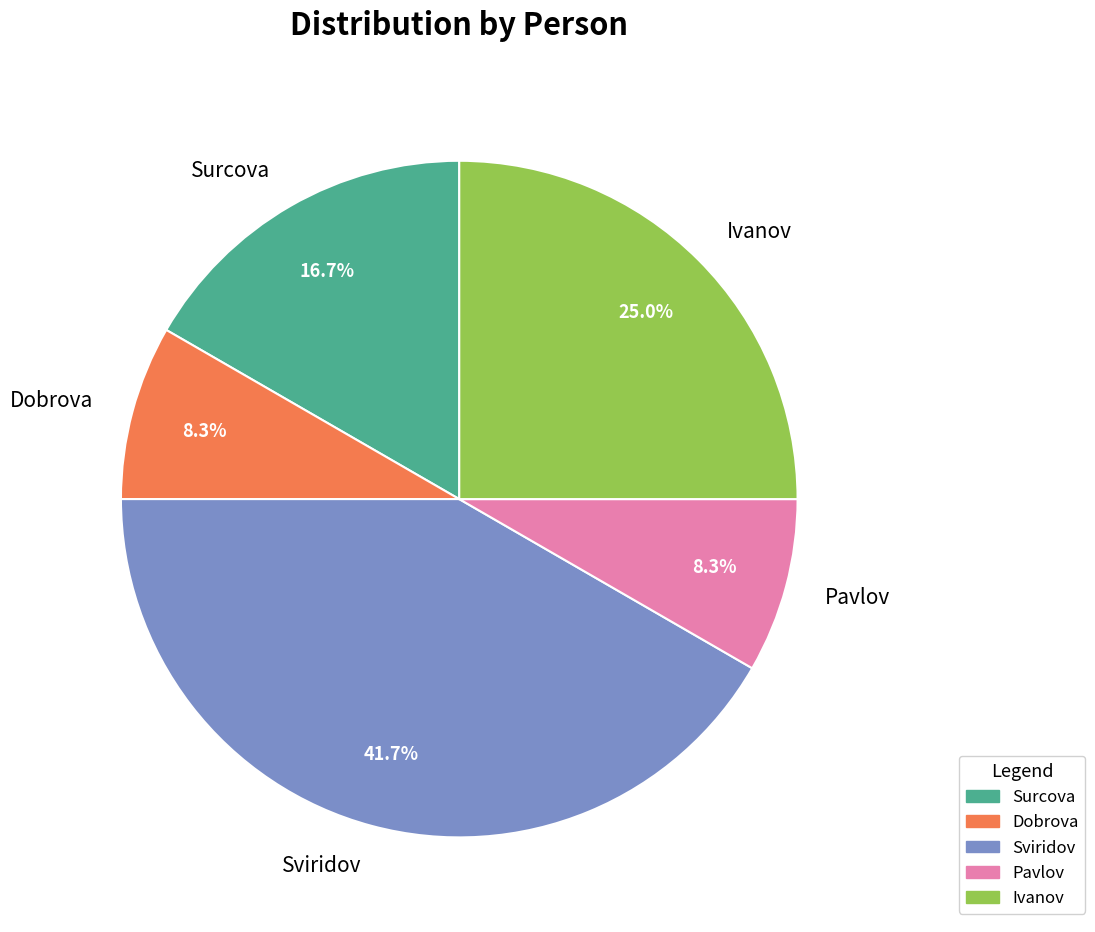

Which has a higher value, Dobrova or Ivanov?

Ivanov